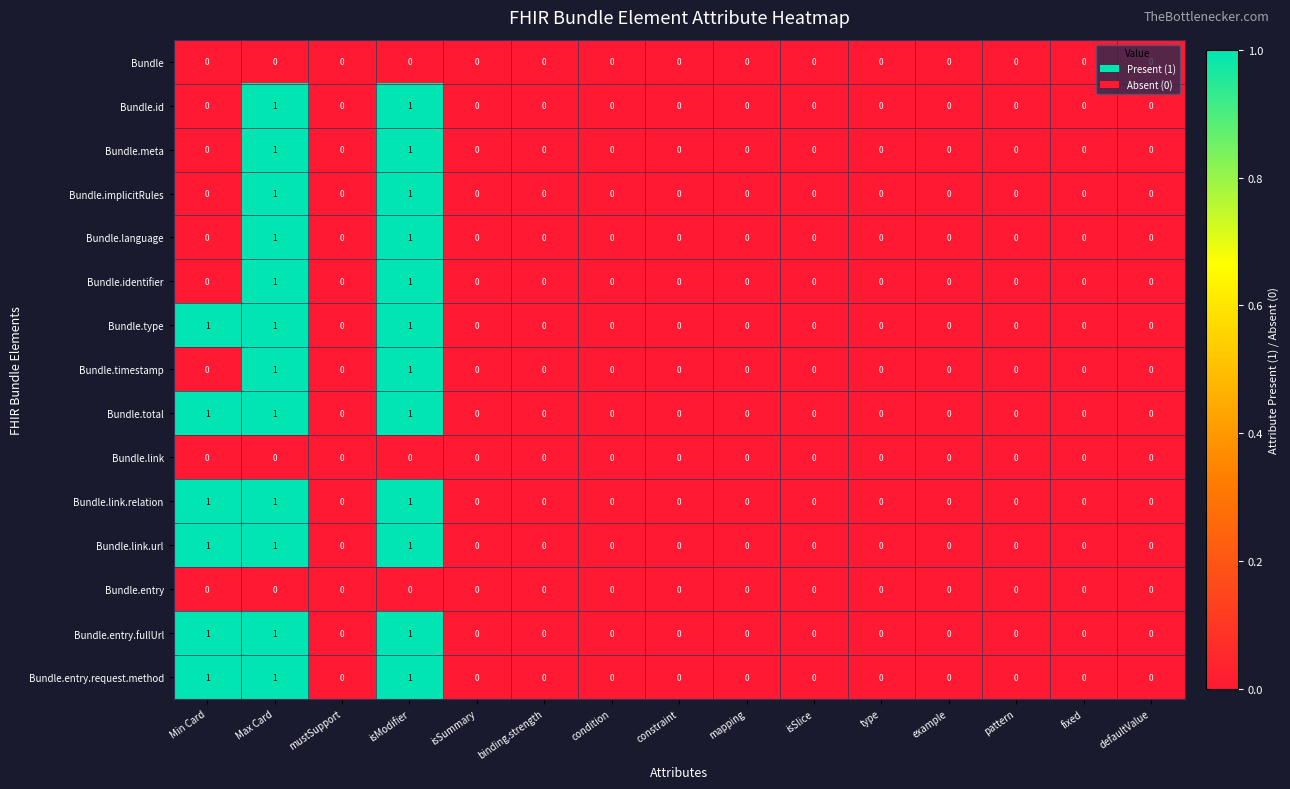

Is it true that Bundle.entry equals 0 at isSummary?

True